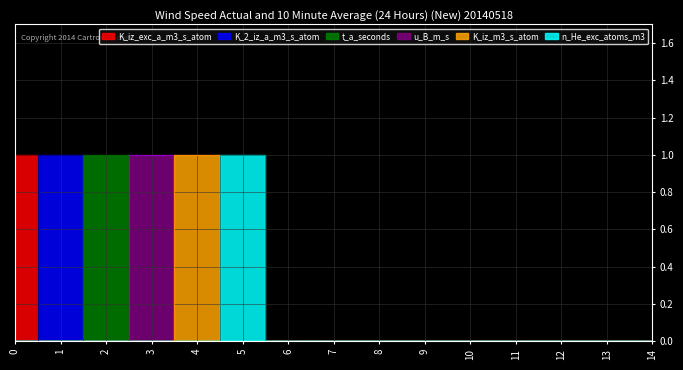

Rank the categories by n_He_exc_atoms_m3 value from lowest to highest.

0, 1, 2, 3, 4, 6, 7, 8, 9, 10, 11, 12, 13, 14, 5